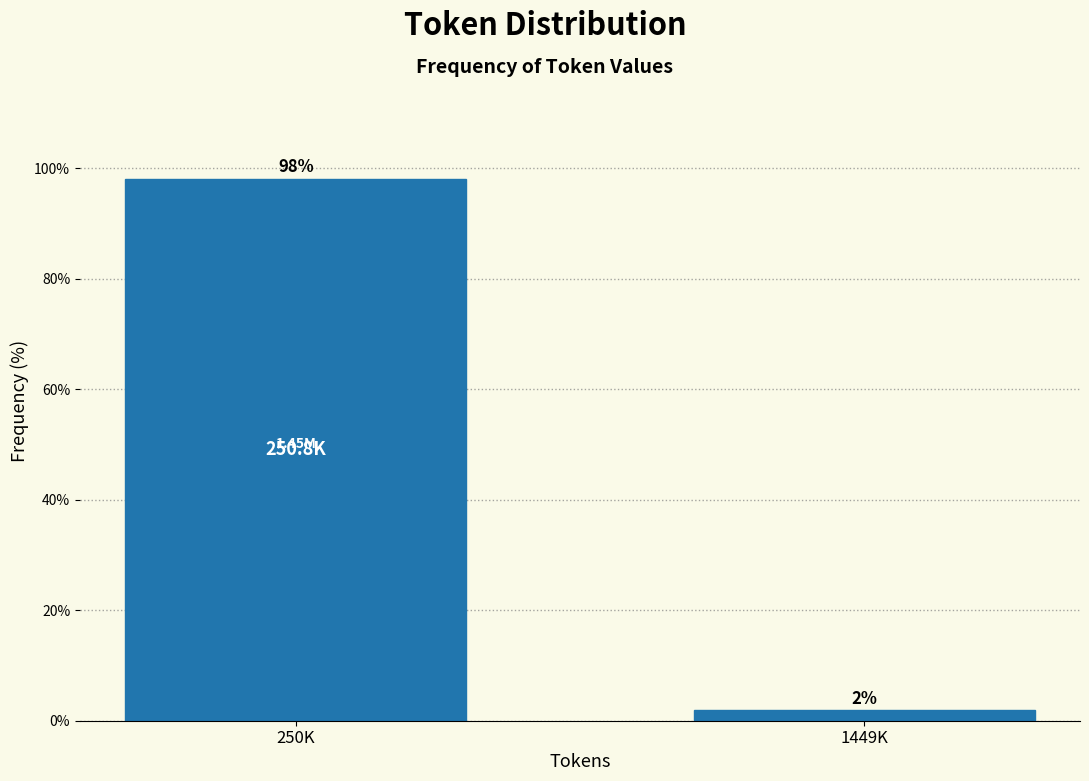

What is the average value?

50.0